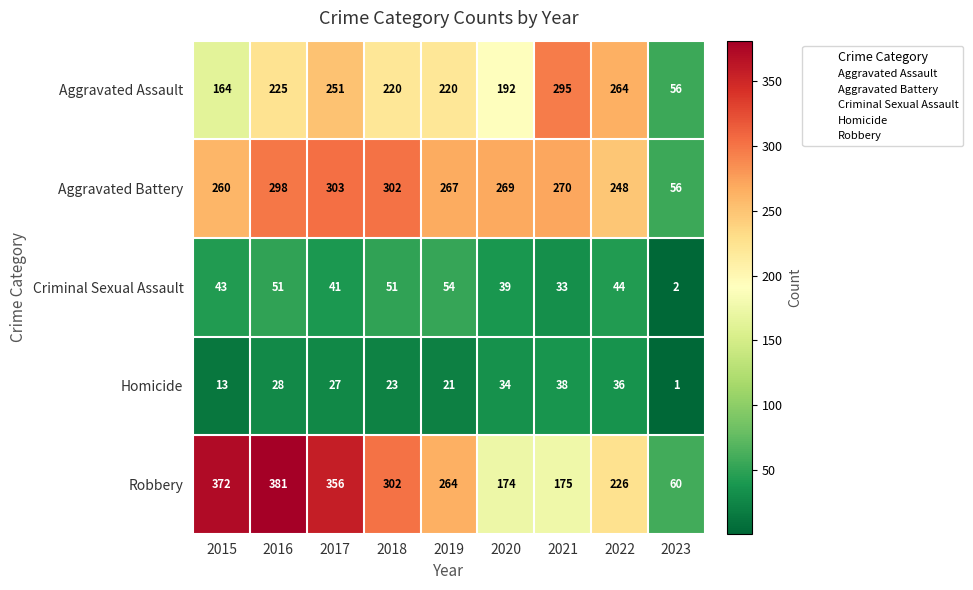

At how many categories does at least one series exceed 67?

8